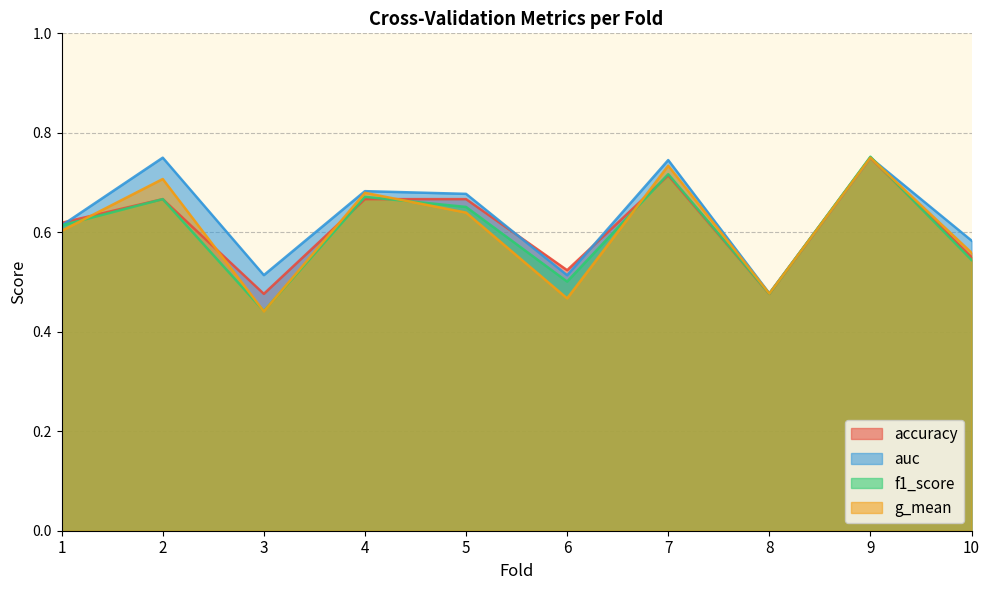

Is it true that g_mean equals 0.4 at 3?

True